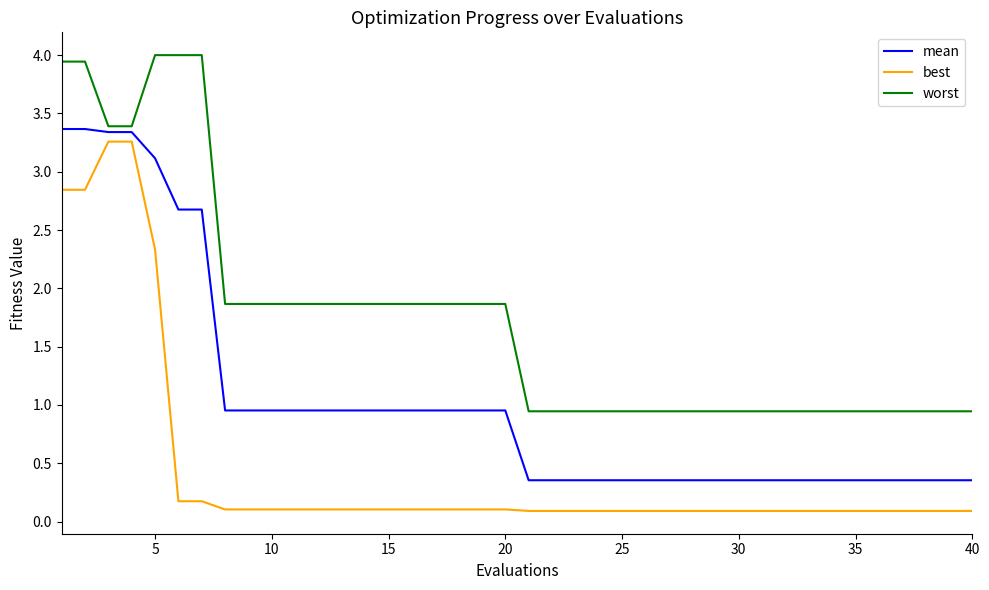

List the series in order of their overall mean, lowest first.

best, mean, worst